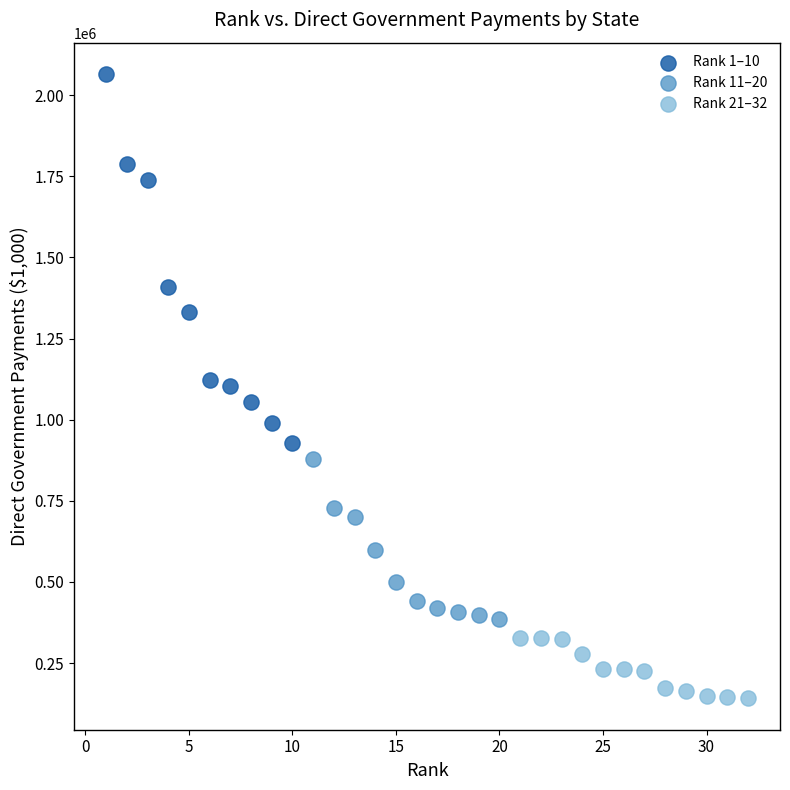

Which series contains the lowest Y value?

Rank 21–32